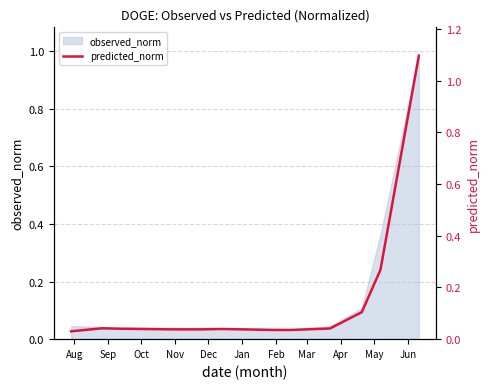

Which has a higher value, Feb or Dec?

Dec